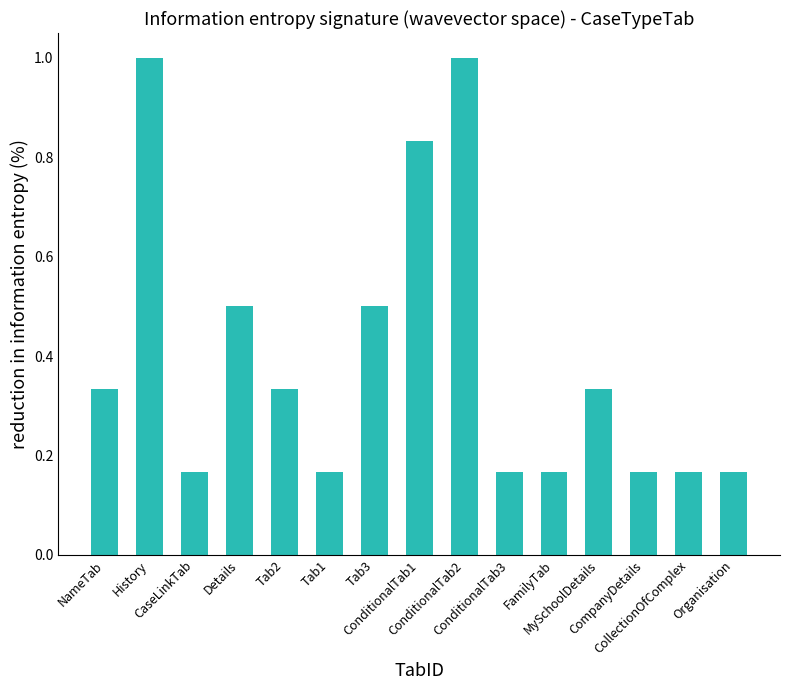

True or false: the data shows 0.1 at MySchoolDetails.

False